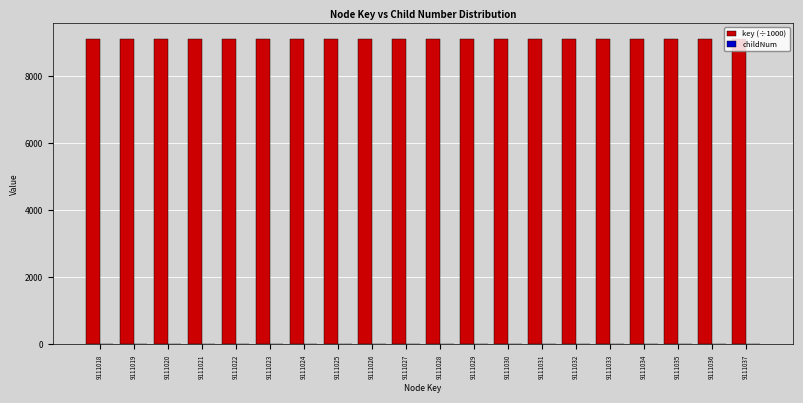

What is the maximum value shown in the chart?

9111.0